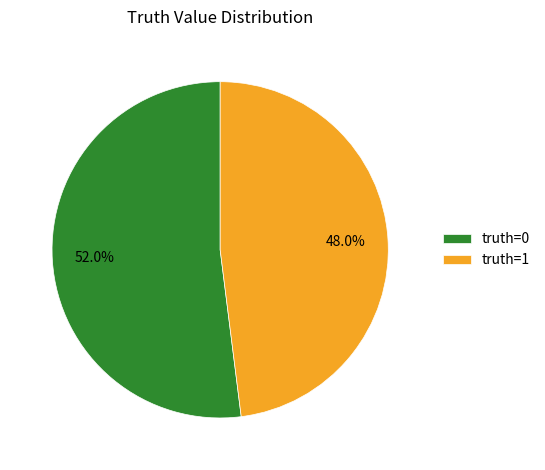

Which has a higher value, truth=0 or truth=1?

truth=0